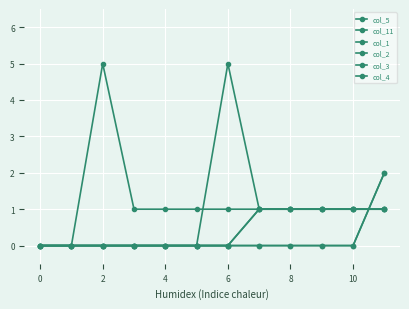

How many times do col_4 and col_1 cross each other?

1